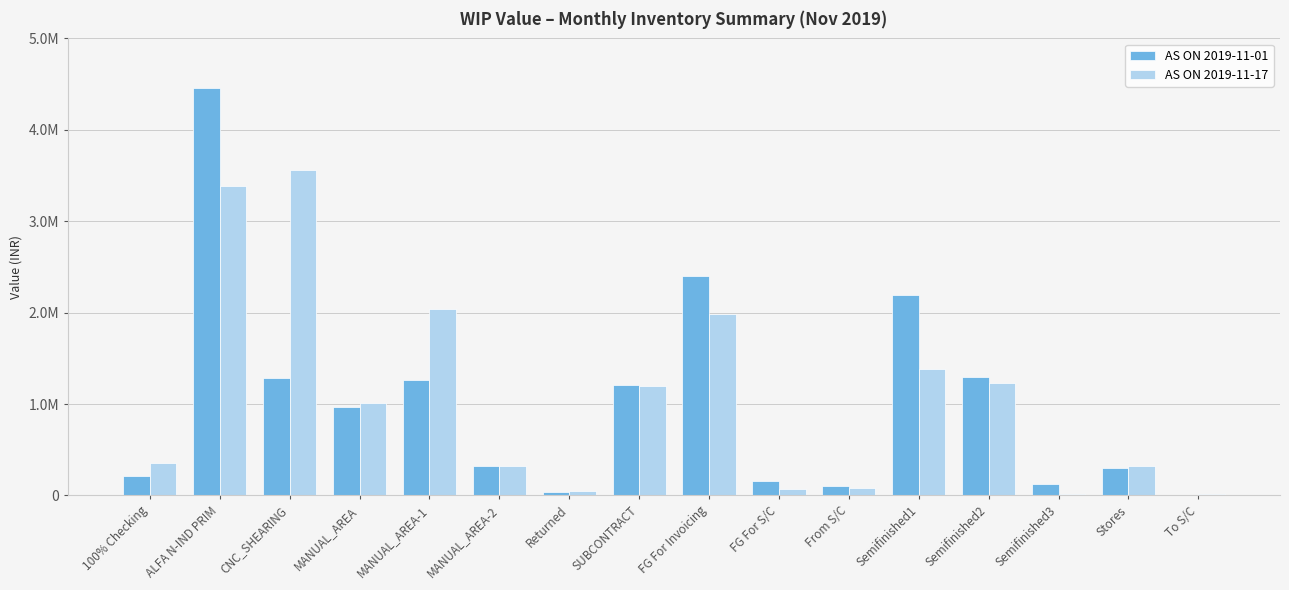

What position from the right is To S/C?

1